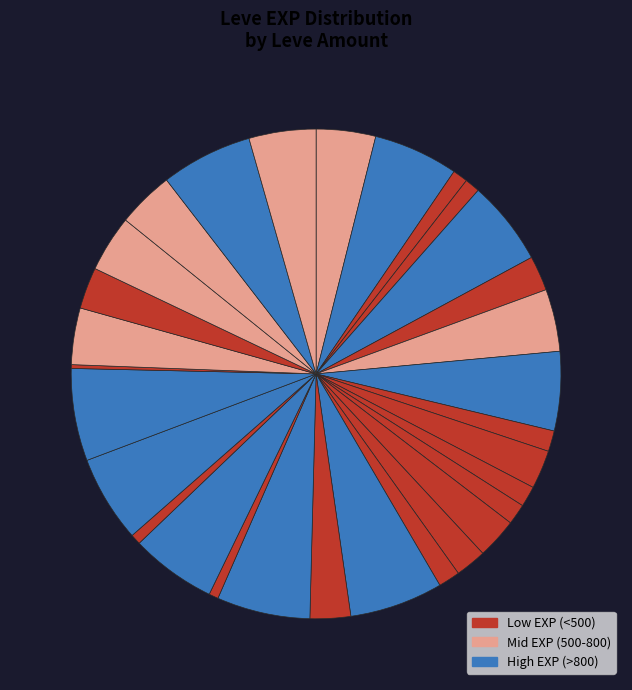

Count the number of slices in the pie.

30